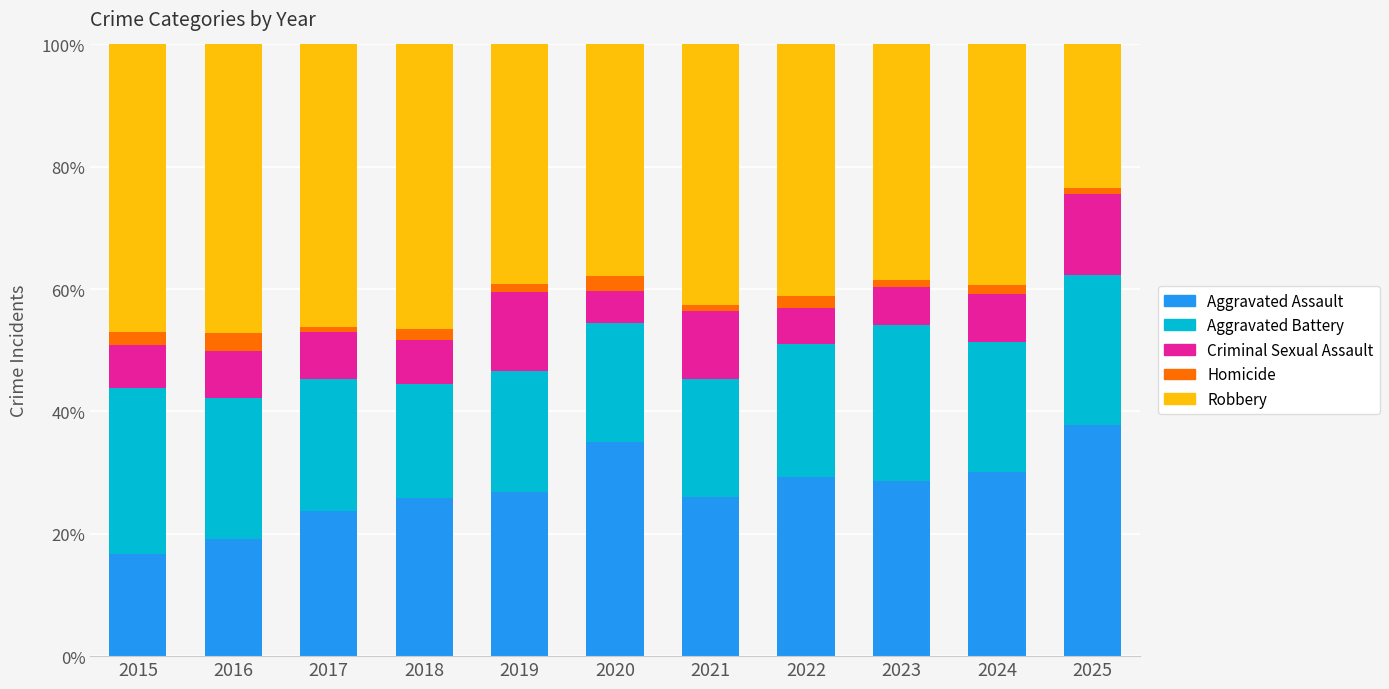

At which label does Aggravated Assault reach its peak?

2025